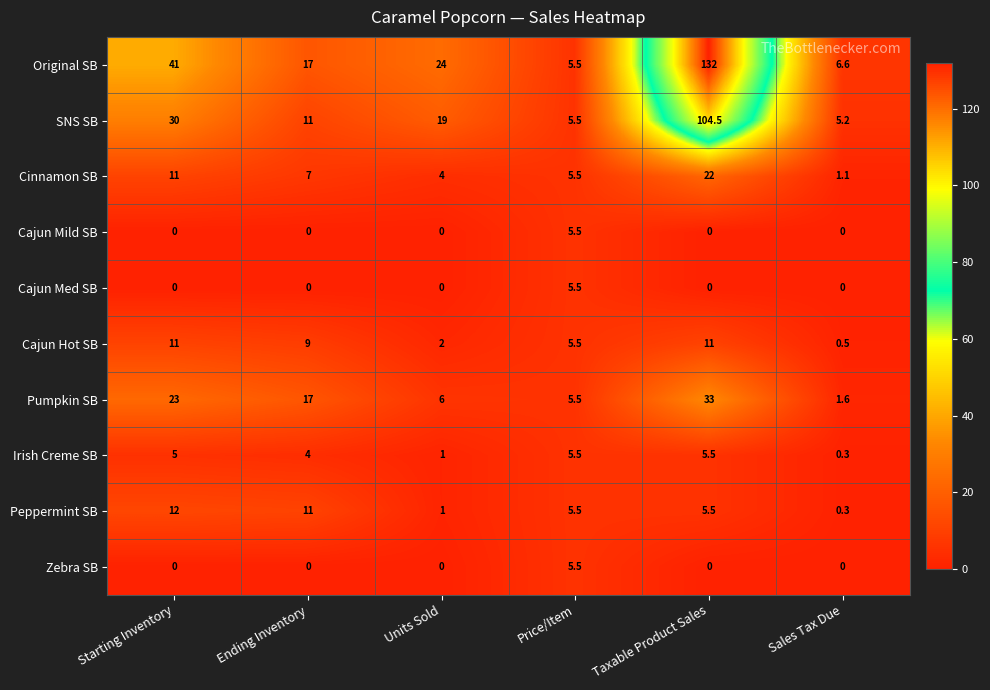

Is it true that Zebra SB equals -2.8 at Units Sold?

False